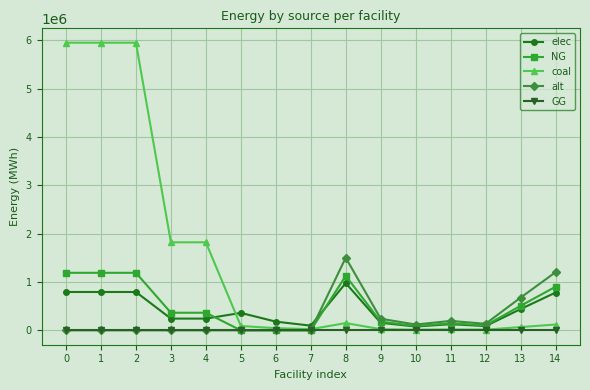

After their last crossing, which series has the higher values: elec or NG?

NG